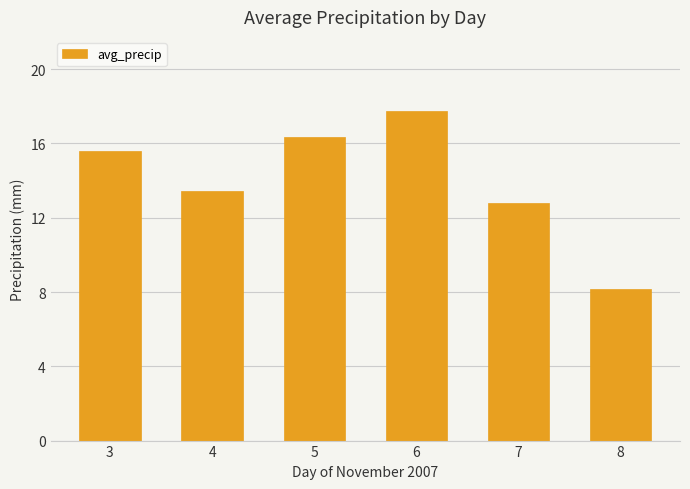

Read the value at 7.

12.8